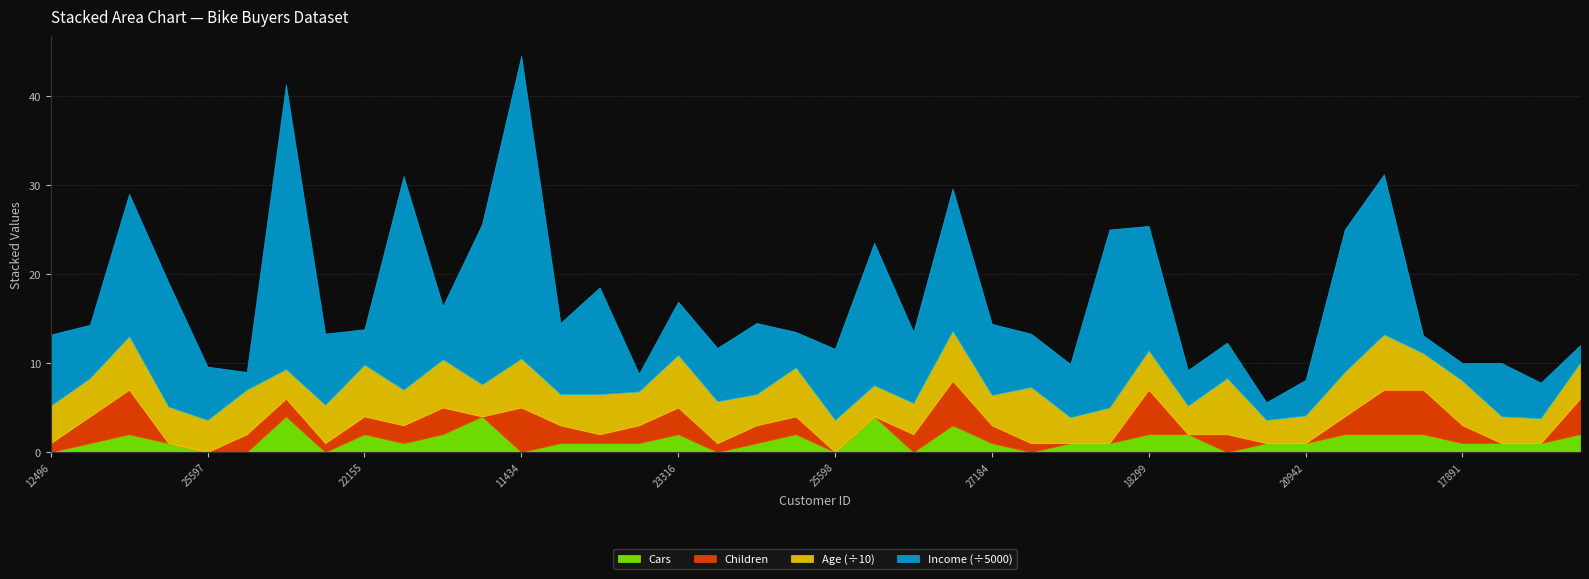

How many lines are shown in the chart?

4